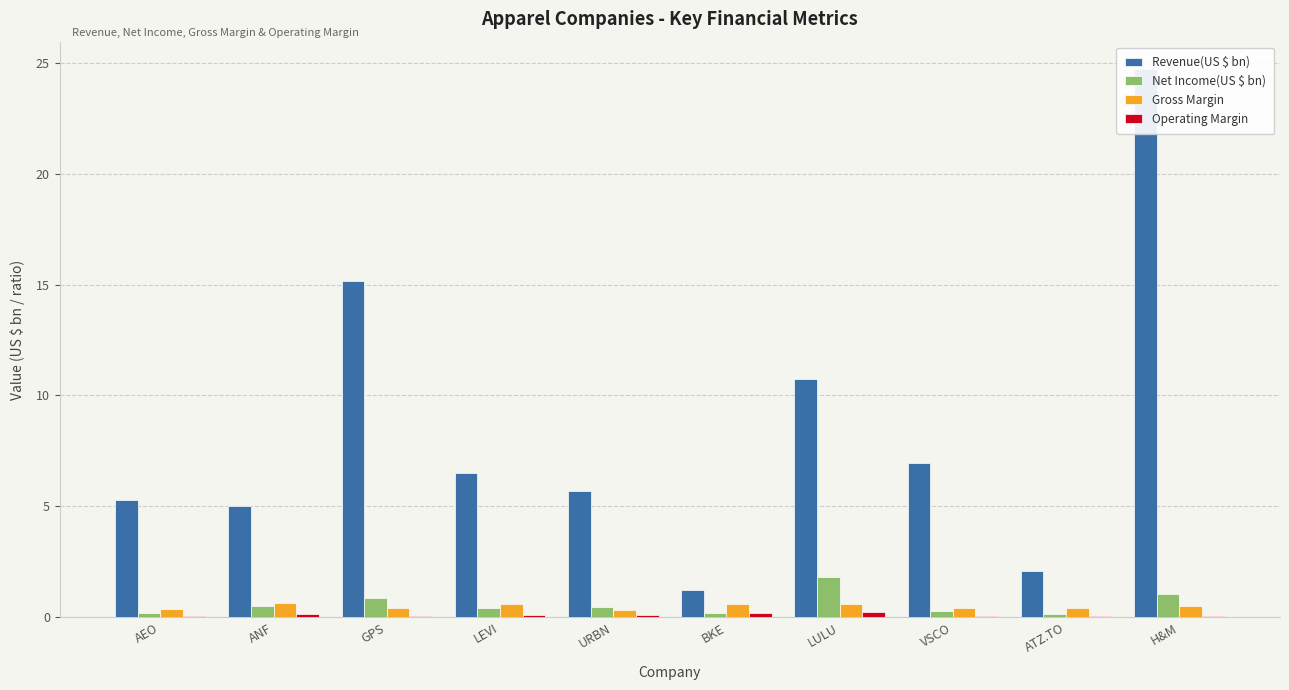

Rank the series by their maximum value, from lowest to highest.

Operating Margin, Gross Margin, Net Income(US $ bn), Revenue(US $ bn)